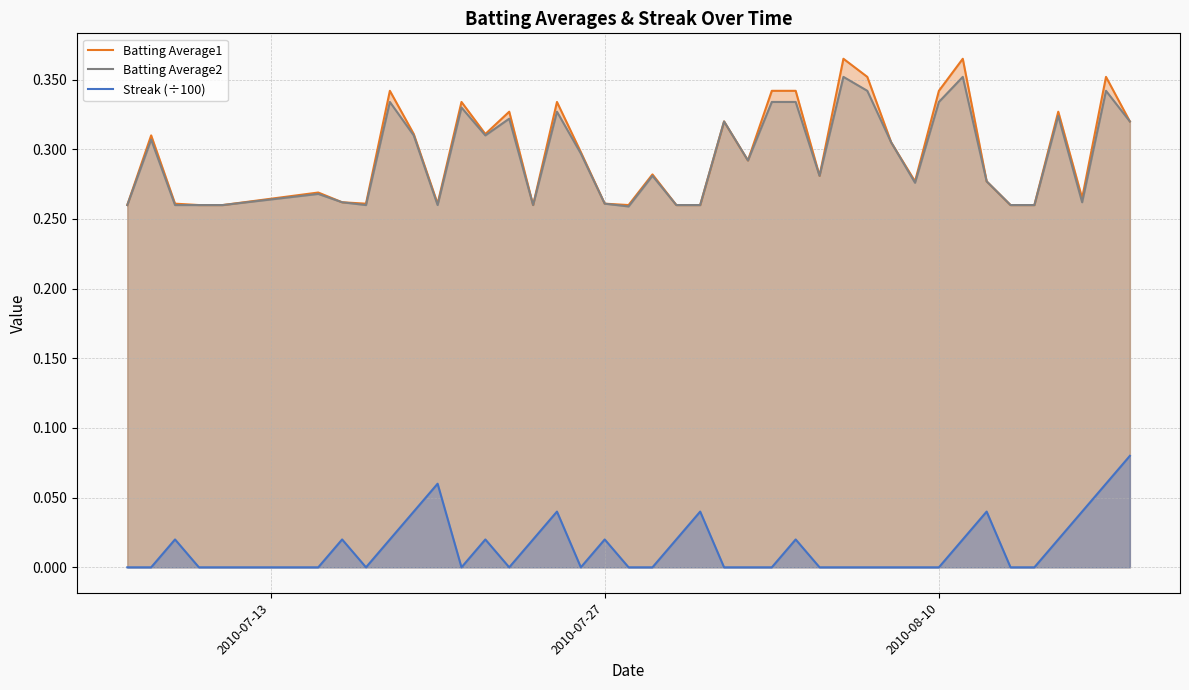

True or false: Streak (÷100) and Batting Average2 cross at least once.

False